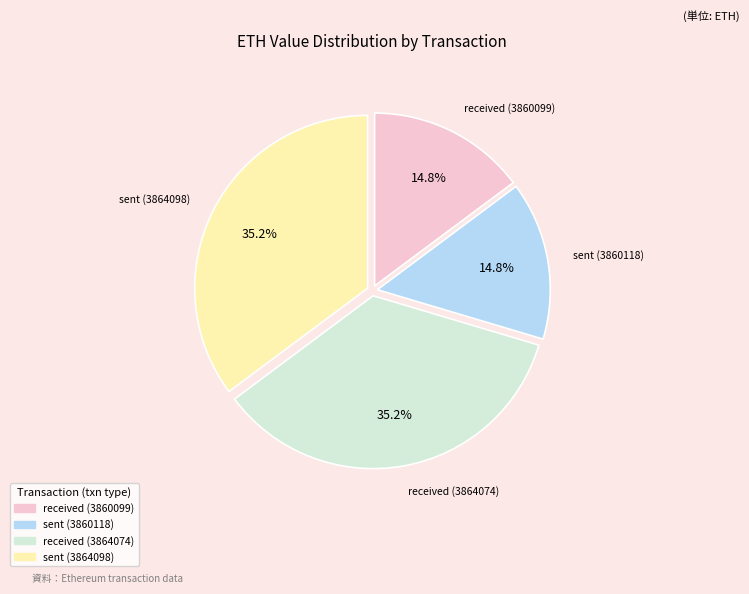

How many slices are in this pie chart?

4